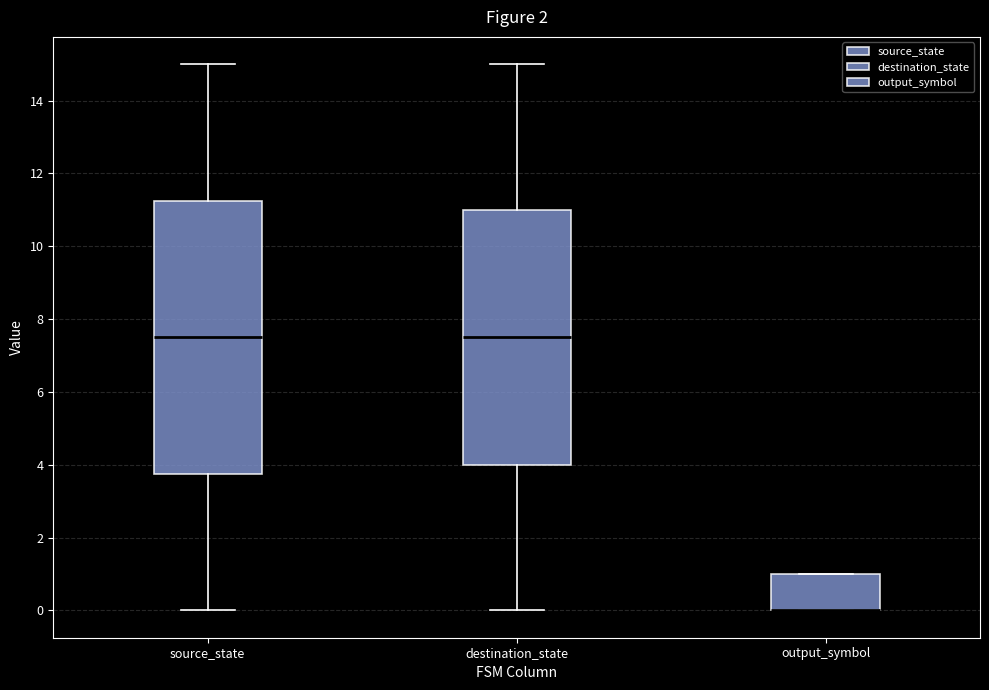

Reading left to right, transcribe this box plot: for each box, give where its median line is, the range the box spans, and where its two whiskers end, as read against the y-axis. The values are not printed on the chart, so give them approximately, as read against the axis.

source_state: median 7.6, box 3.8 to 11.2, whiskers 0.0 to 15.0
destination_state: median 7.6, box 4.0 to 11.0, whiskers 0.0 to 15.0
output_symbol: median 0.0 (drawn on the box's lower edge), box 0.0 to 1.0, whiskers 0.0 to 1.0